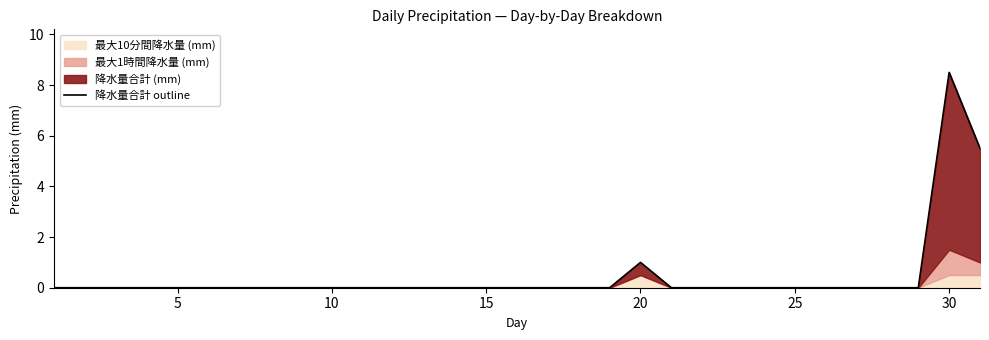

What is the sum of all values?

15.0